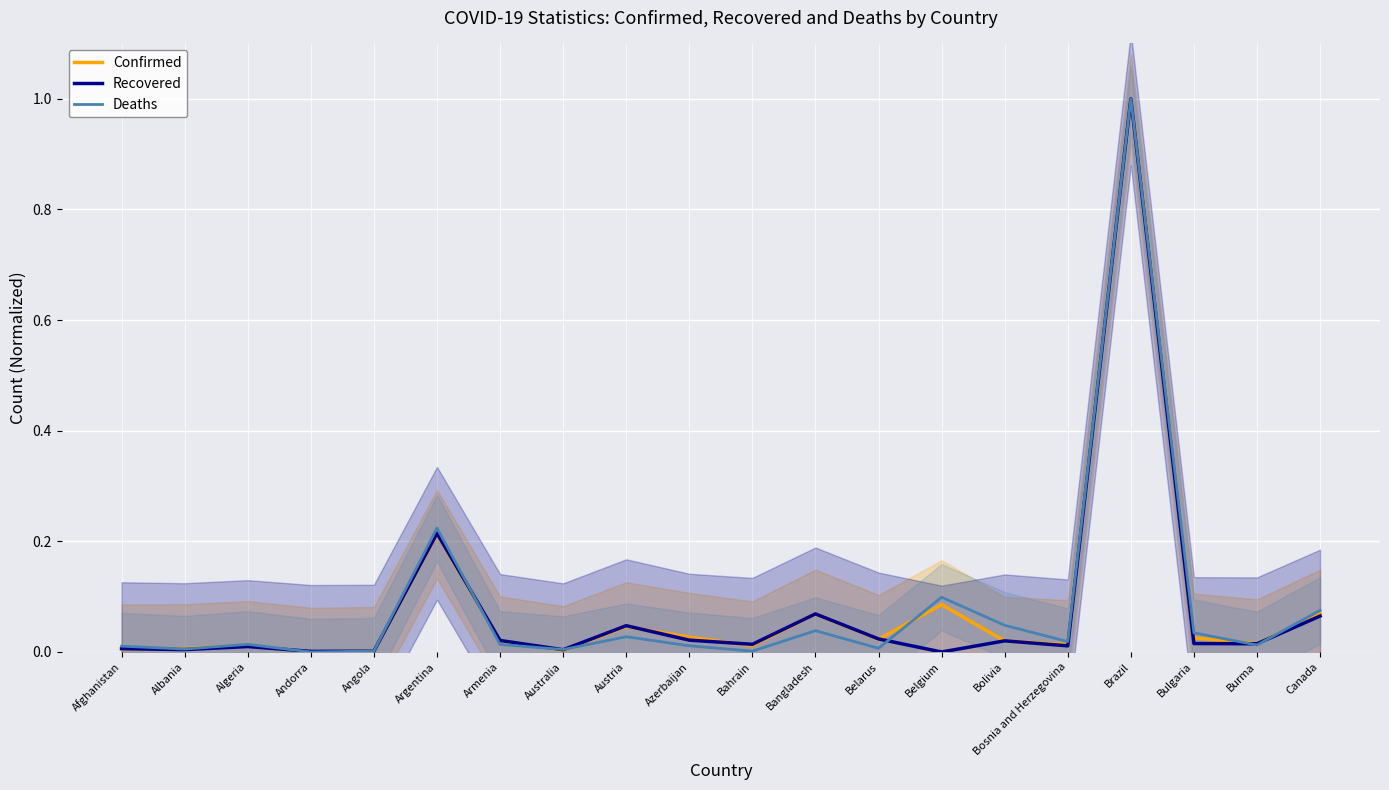

Where is the first local maximum for Confirmed?

Algeria